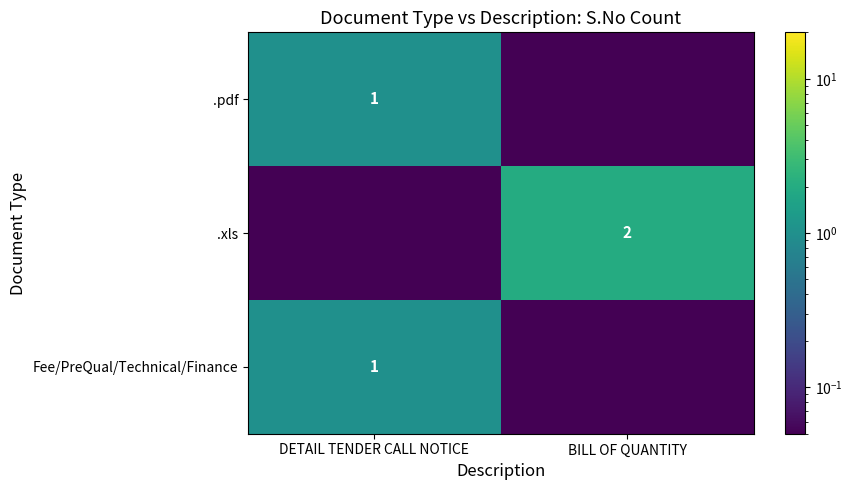

What is the sum of the .xls values at DETAIL TENDER CALL NOTICE and BILL OF QUANTITY?

2.0